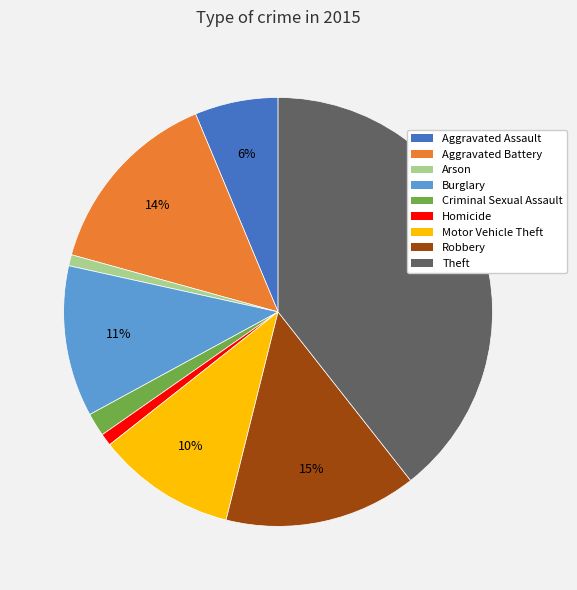

Count the number of slices in the pie.

9